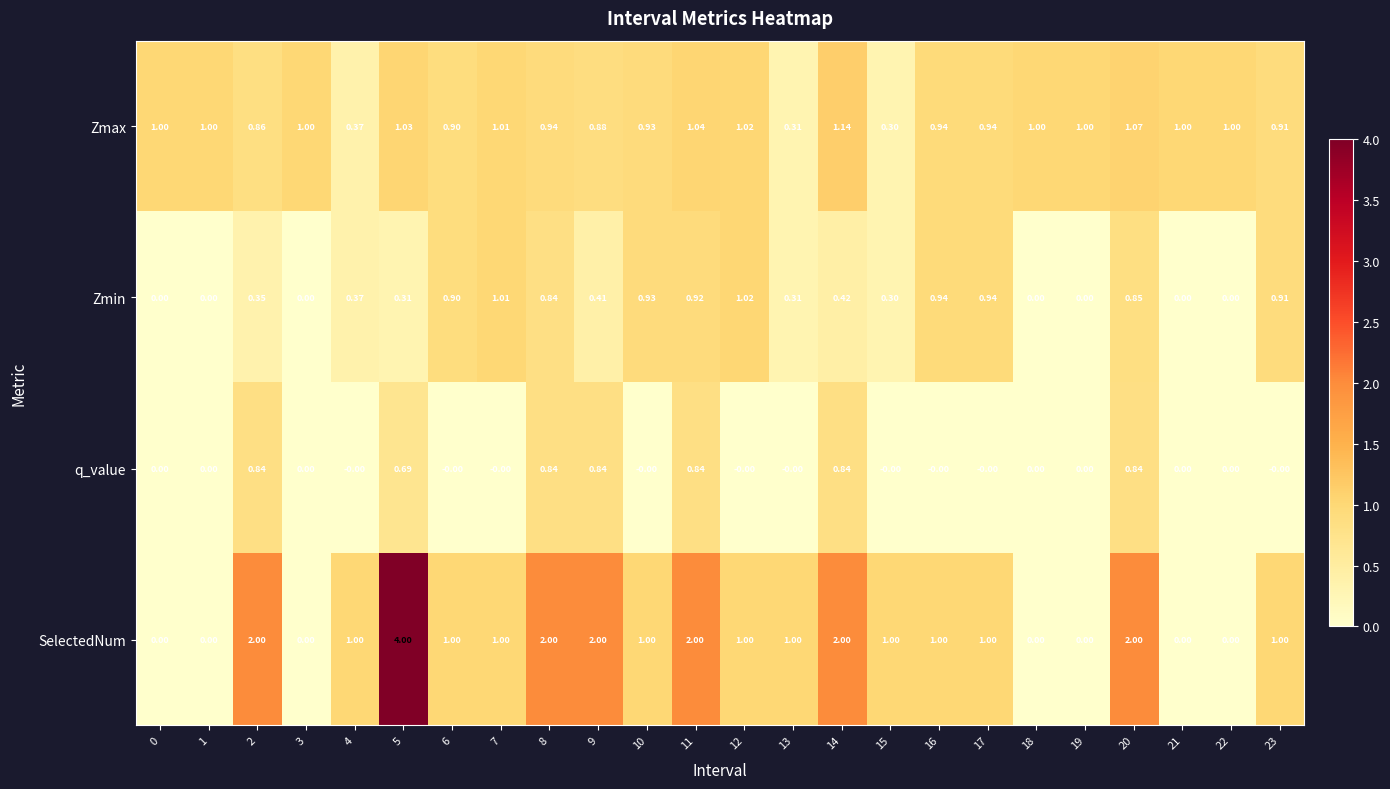

Count the number of categories in the chart.

24